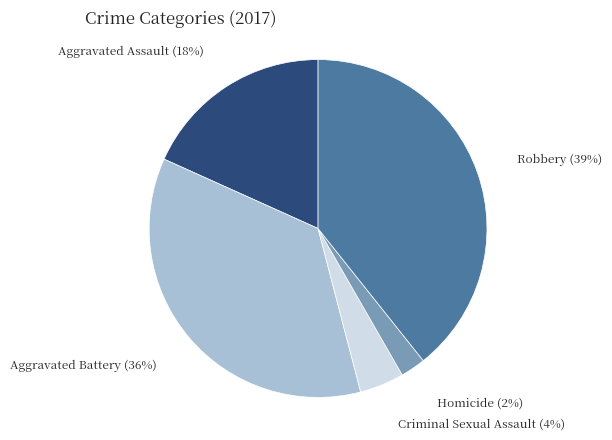

How many segments does this pie chart have?

5